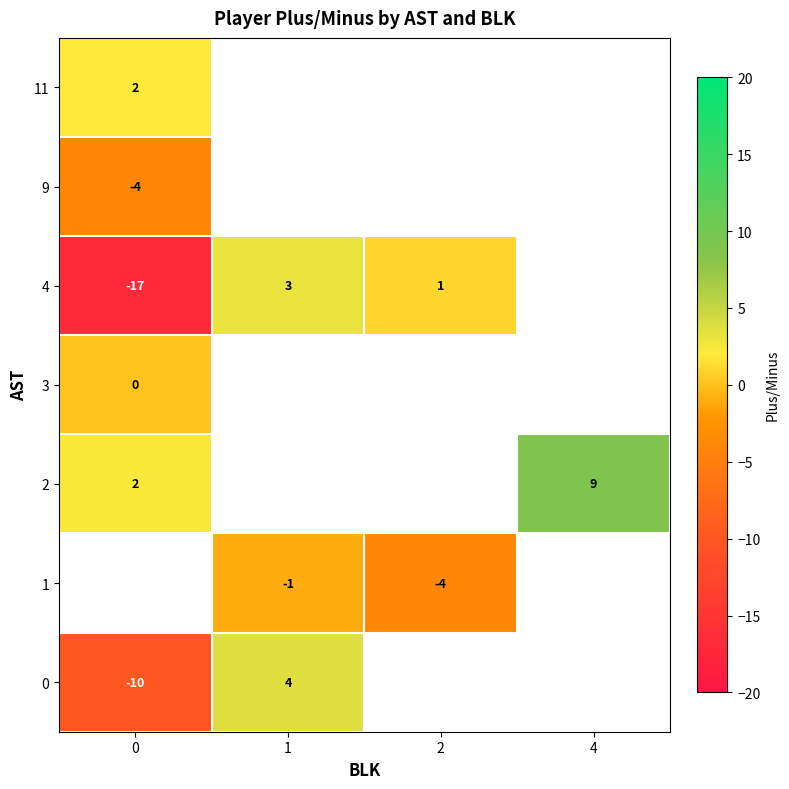

What is the smallest value displayed?

-17.0